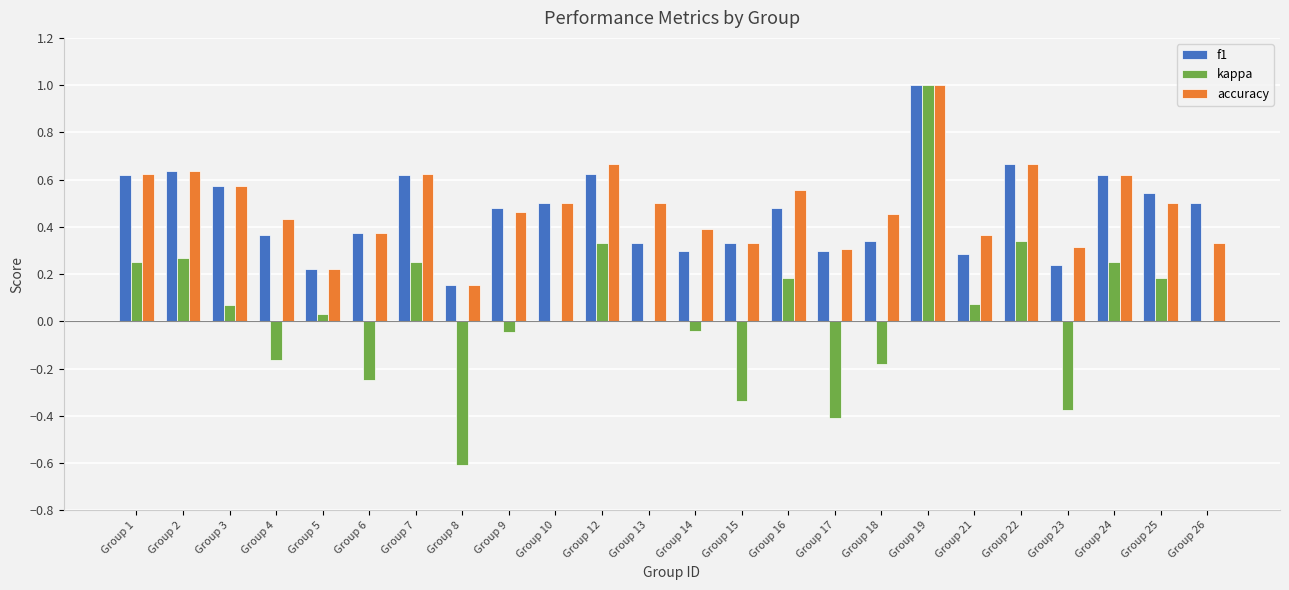

The value of f1 at Group 9 is 0.5. True or false?

True